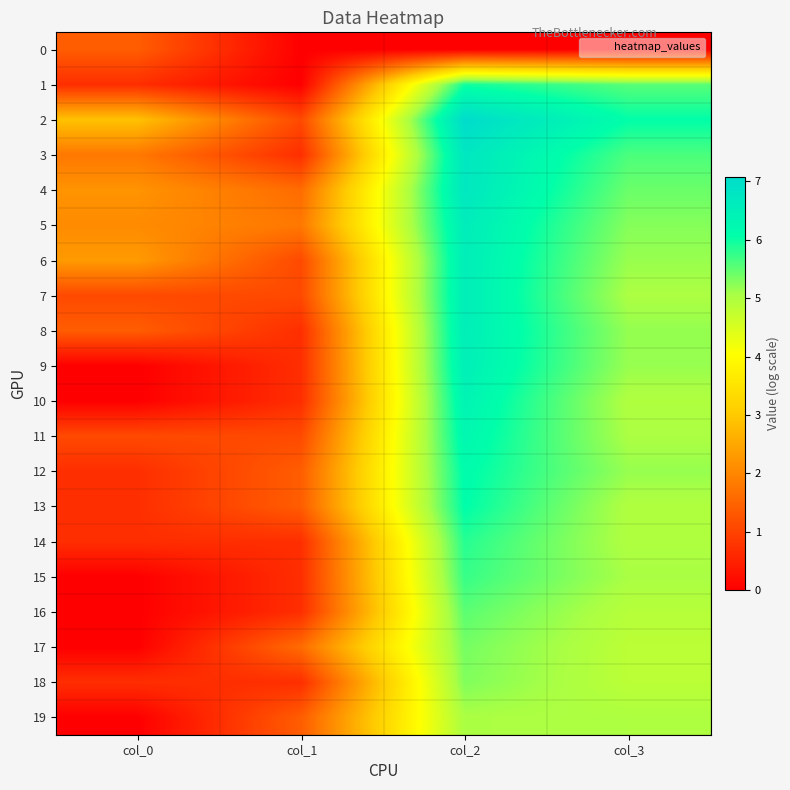

What is the total value across all series at col_0?

19.7